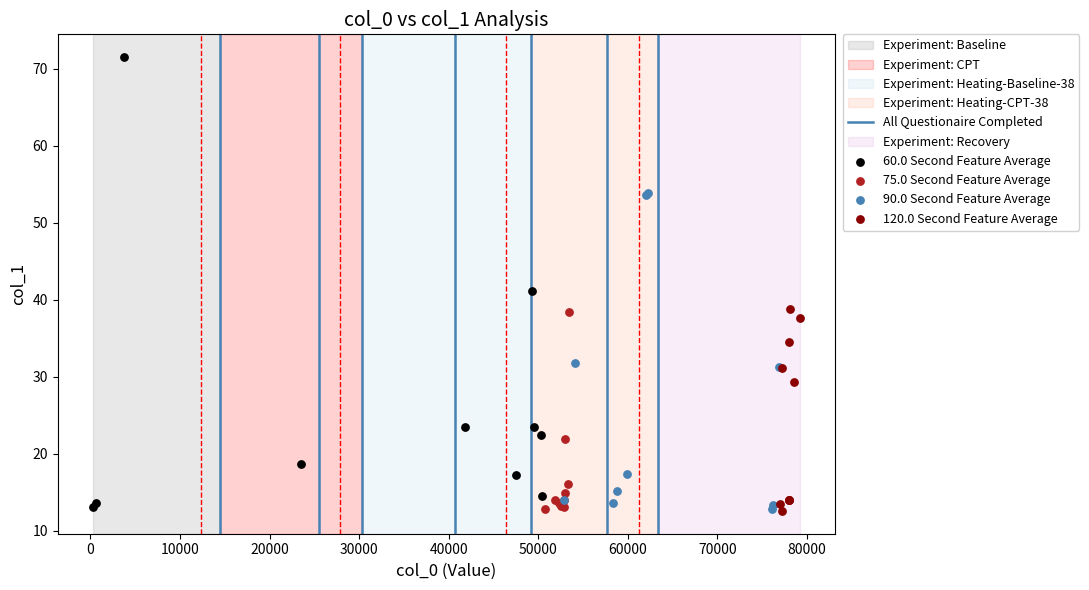

Which series has the widest spread of Y values?

60.0 Second Feature Average